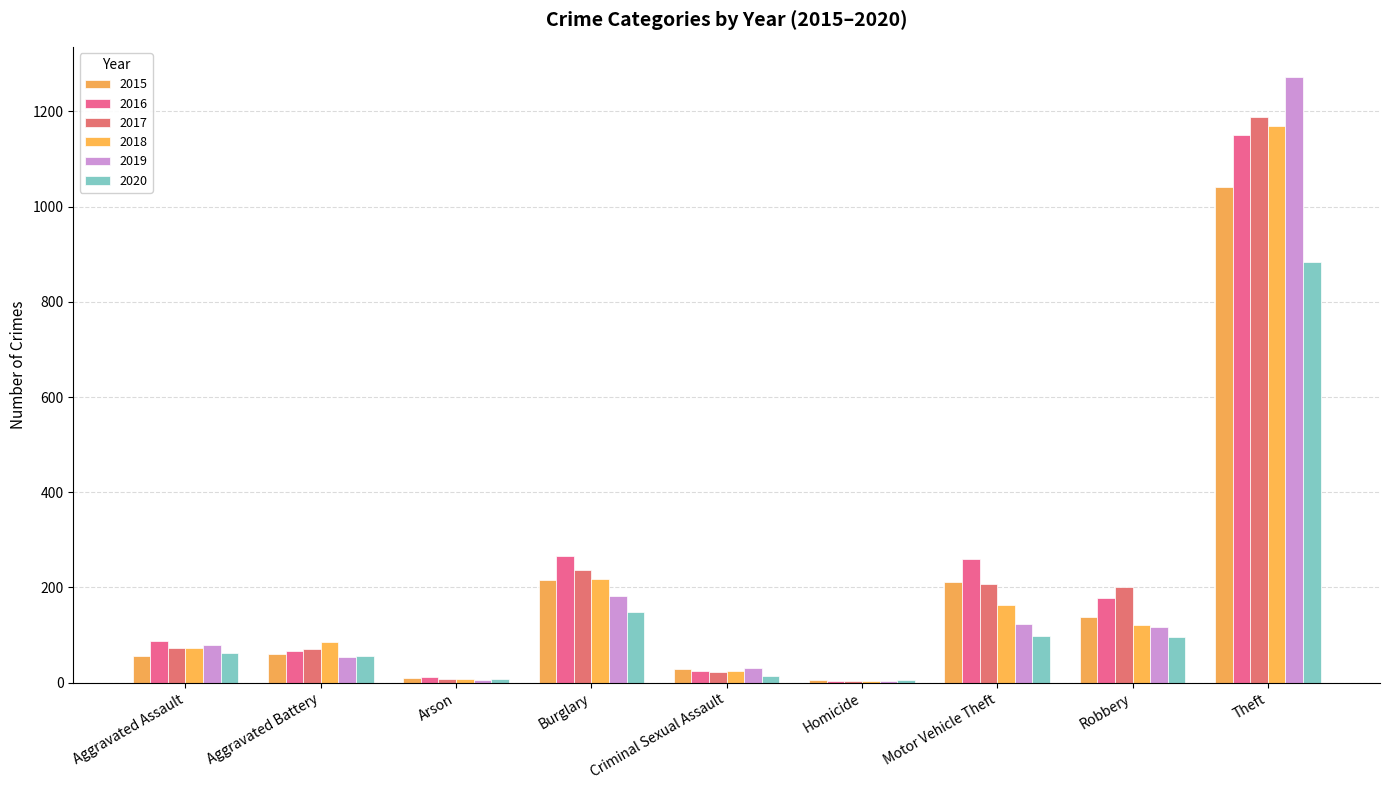

What is the label of the 8th bar from the right?

Aggravated Battery